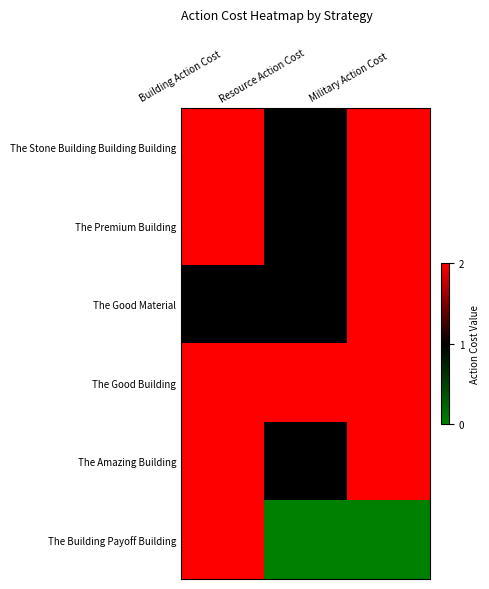

What is the total value across all series at Resource Action Cost?

6